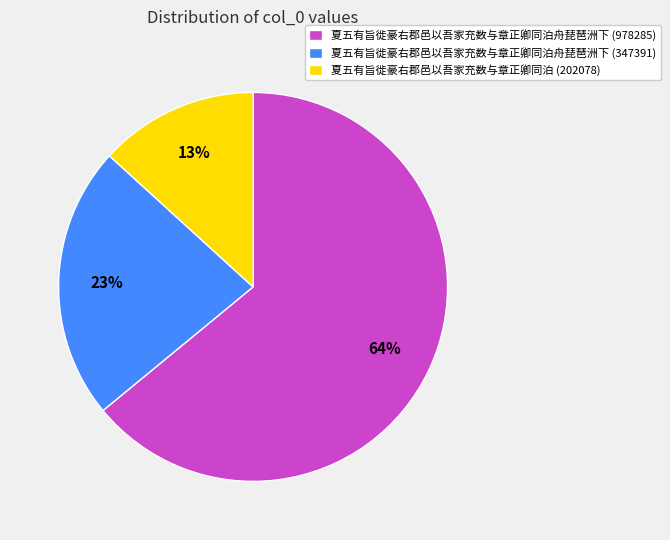

Which has a higher value, 夏五有旨徙豪右郡邑以吾家充数与章正卿同泊舟琵琶洲下 (347391) or 夏五有旨徙豪右郡邑以吾家充数与章正卿同泊舟琵琶洲下 (978285)?

夏五有旨徙豪右郡邑以吾家充数与章正卿同泊舟琵琶洲下 (978285)